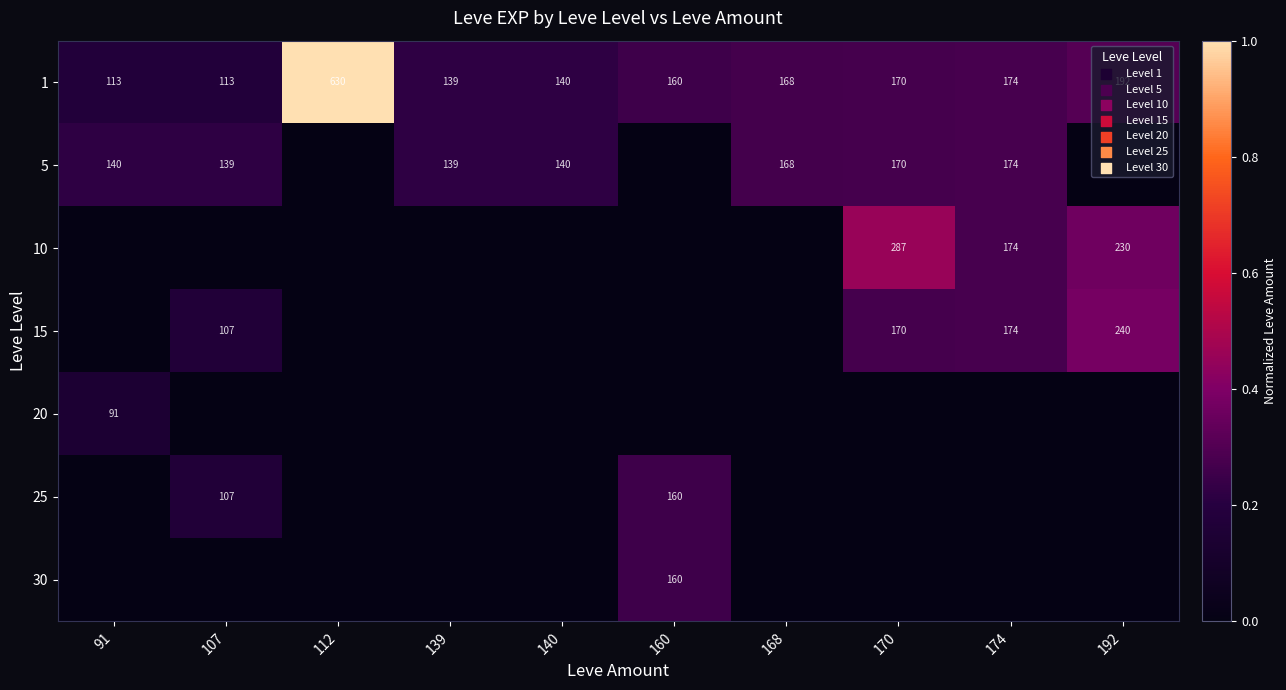

What is the maximum value for 1?

630